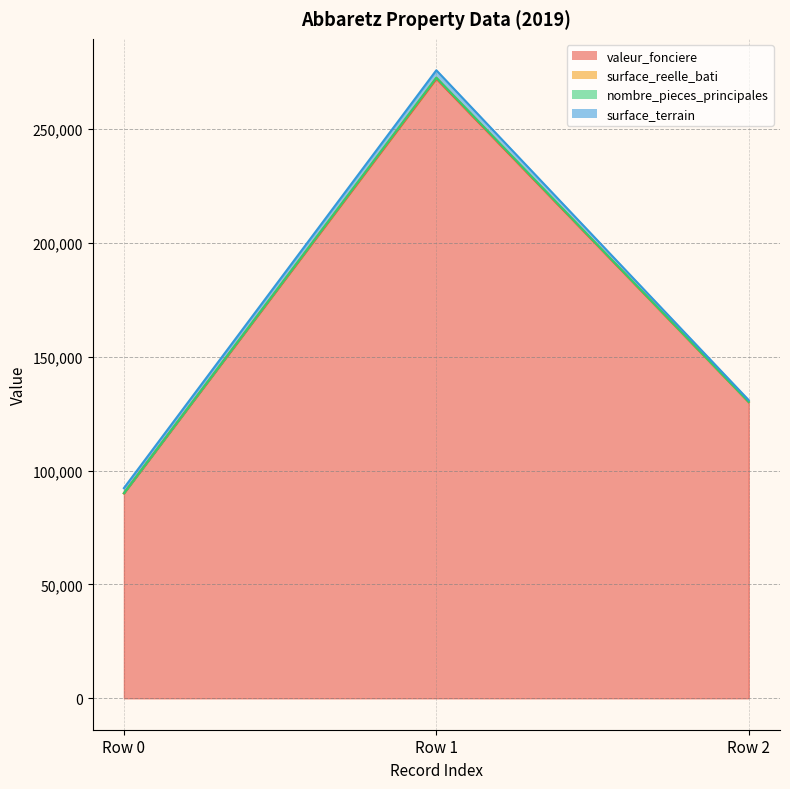

At which category is the sum across all series the highest?

Row 1